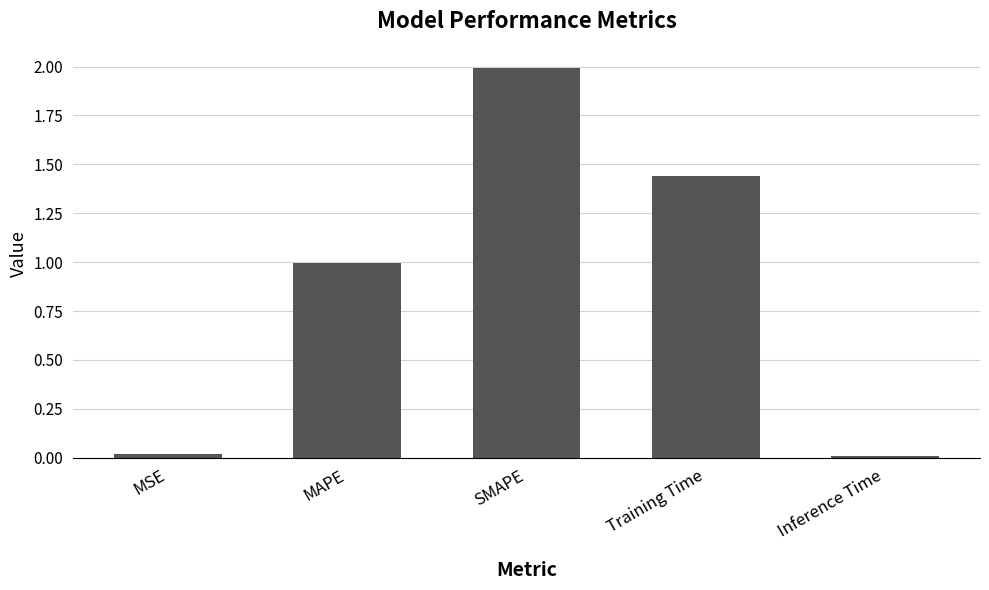

Between SMAPE and MSE, which is larger?

SMAPE